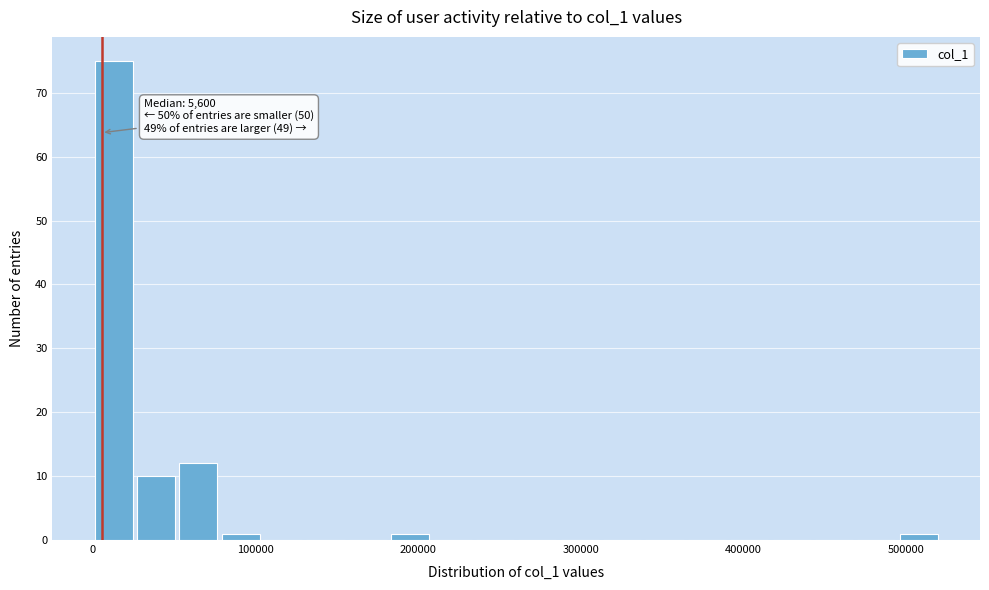

Read against the x-axis, roughly where is the centre of the tallest bar?

10000